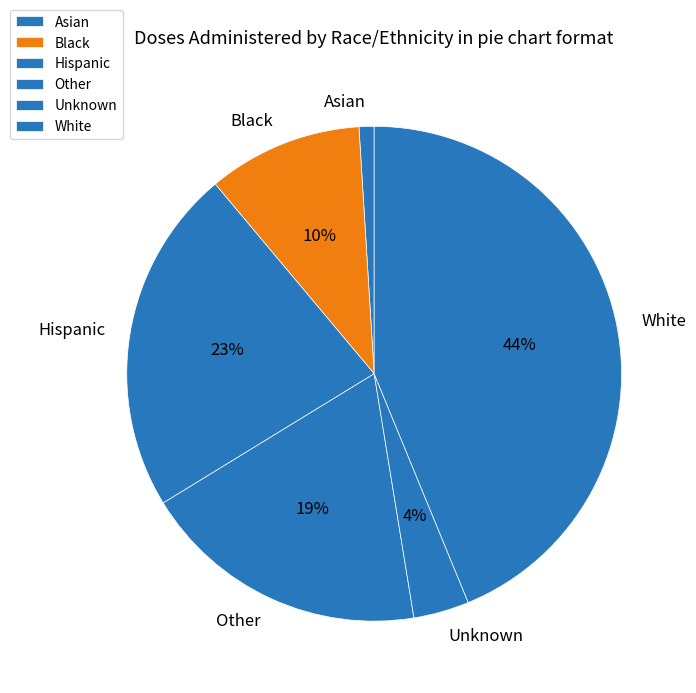

Is there any slice that represents more than half of the pie?

No